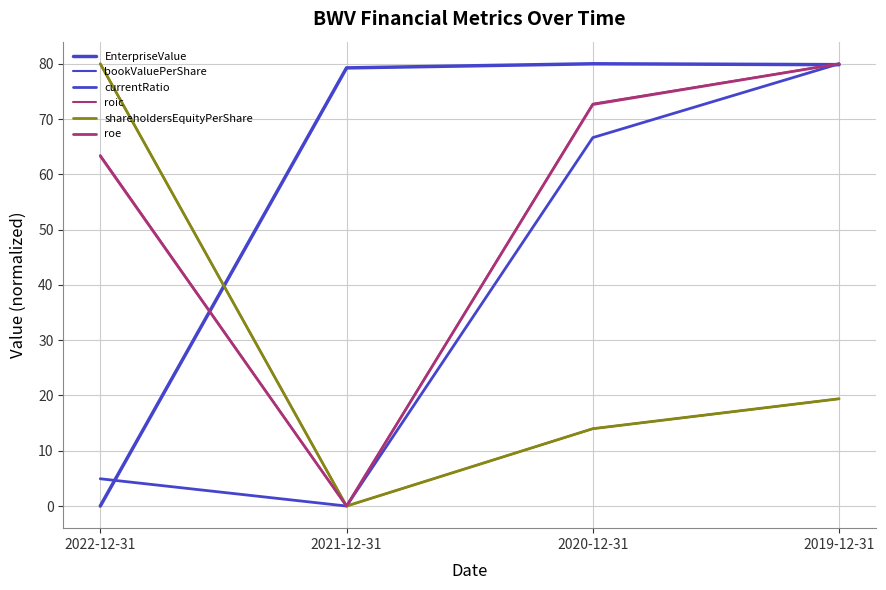

Rank the categories by currentRatio value from lowest to highest.

2021-12-31, 2022-12-31, 2020-12-31, 2019-12-31